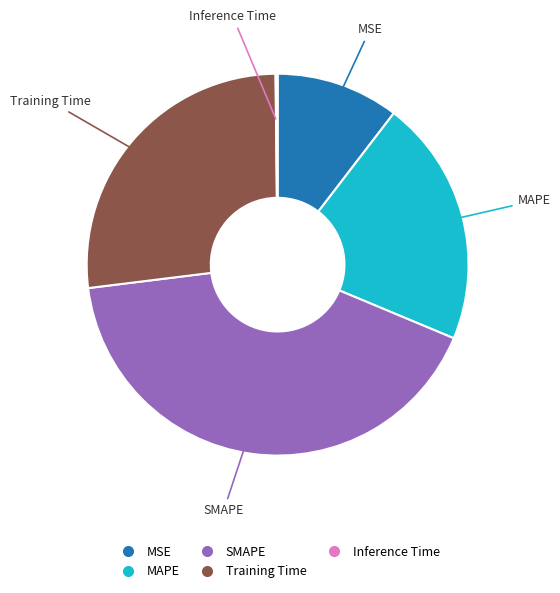

Which slice is the largest?

SMAPE